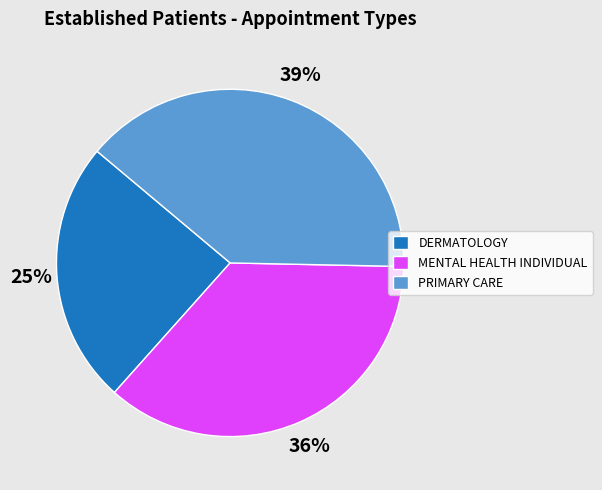

The MENTAL HEALTH INDIVIDUAL slice represents 36% of the pie. True or false?

True